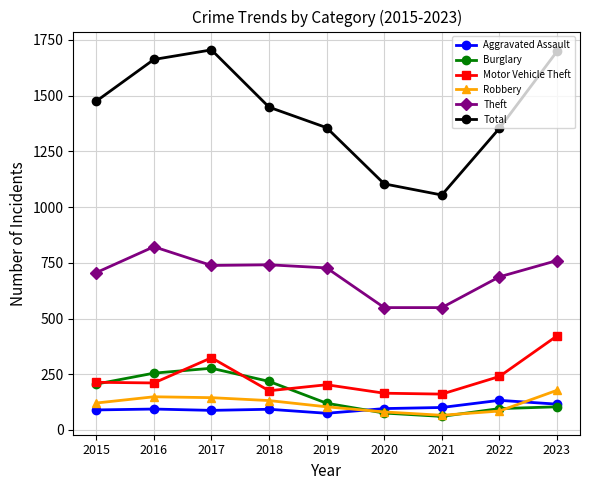

How many interior local valleys does the Total series have?

1